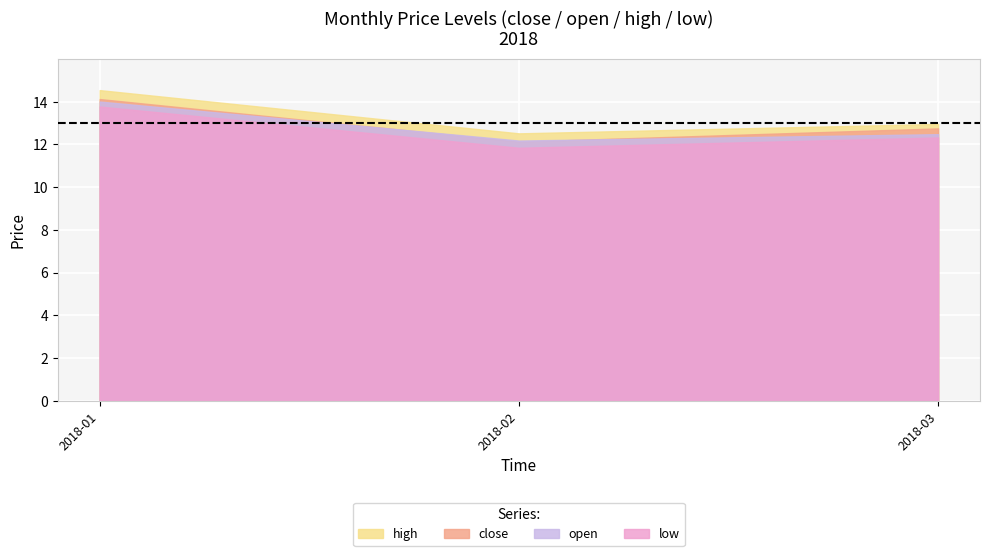

What are all the series names shown in the legend?

high, close, open, low